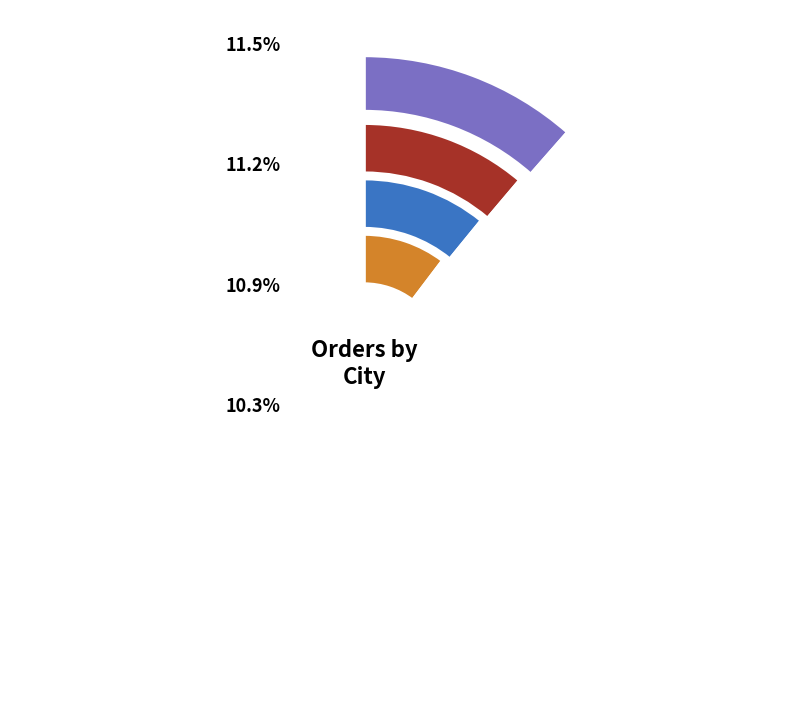

What is the smallest slice in the pie chart?

Salt Lake City